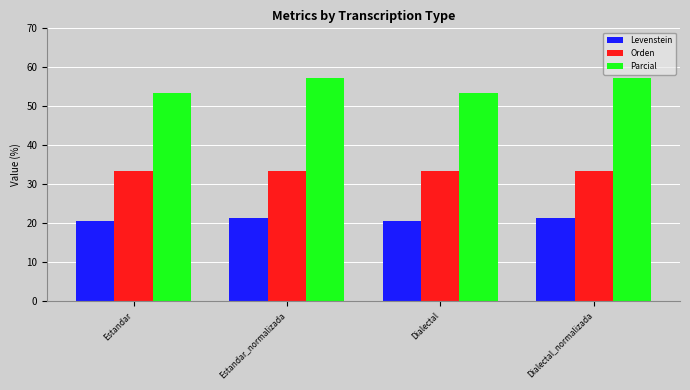

Reading left to right, extract all data points from this chart.

Levenstein: Estandar=20.4	Estandar_normalizada=21.4	Dialectal=20.4	Dialectal_normalizada=21.4
Orden: Estandar=33.3	Estandar_normalizada=33.3	Dialectal=33.3	Dialectal_normalizada=33.3
Parcial: Estandar=53.5	Estandar_normalizada=57.4	Dialectal=53.5	Dialectal_normalizada=57.4